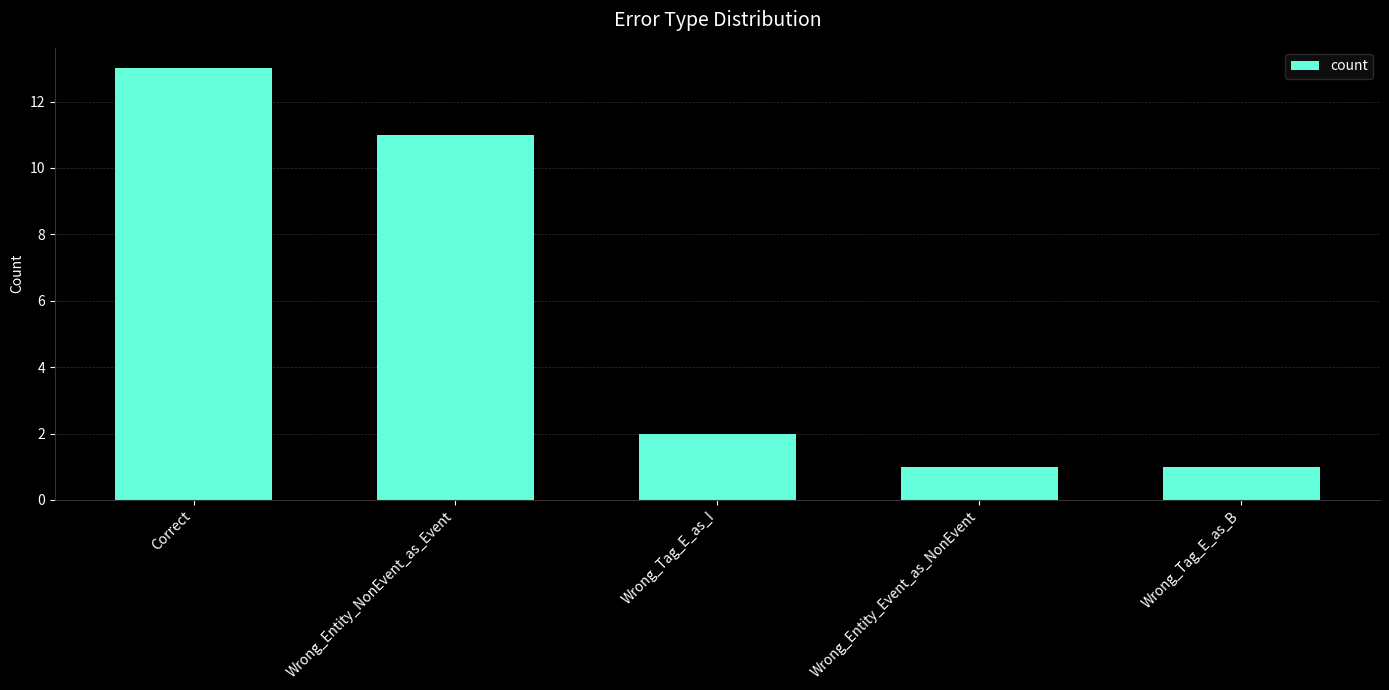

What is the smallest value displayed?

1